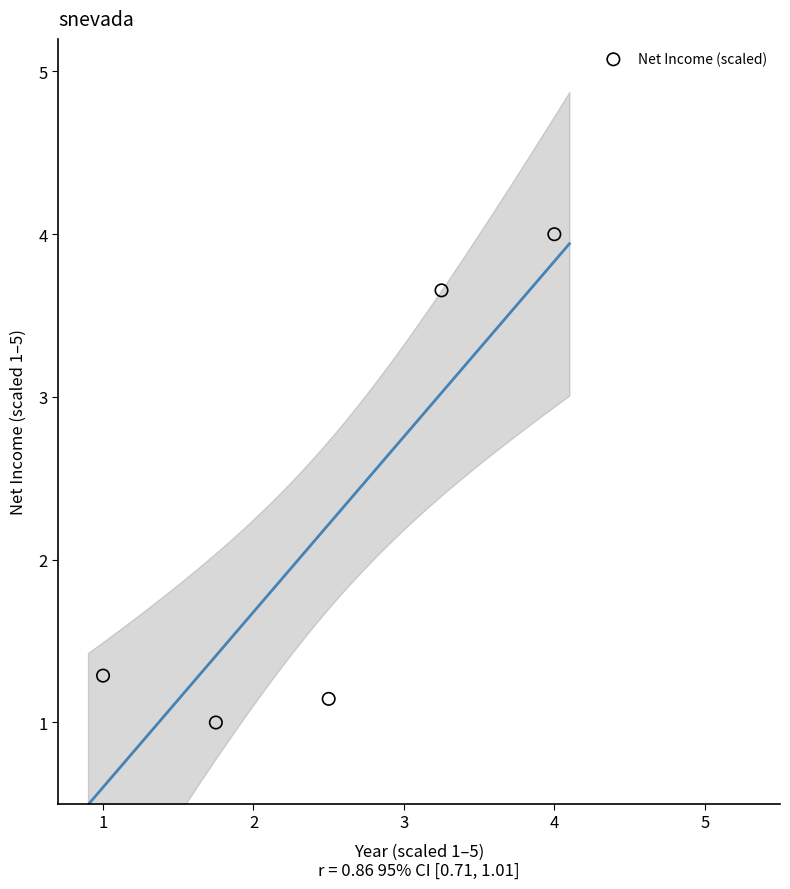

What Y value in the scatter plot is closest to 2?

1.3